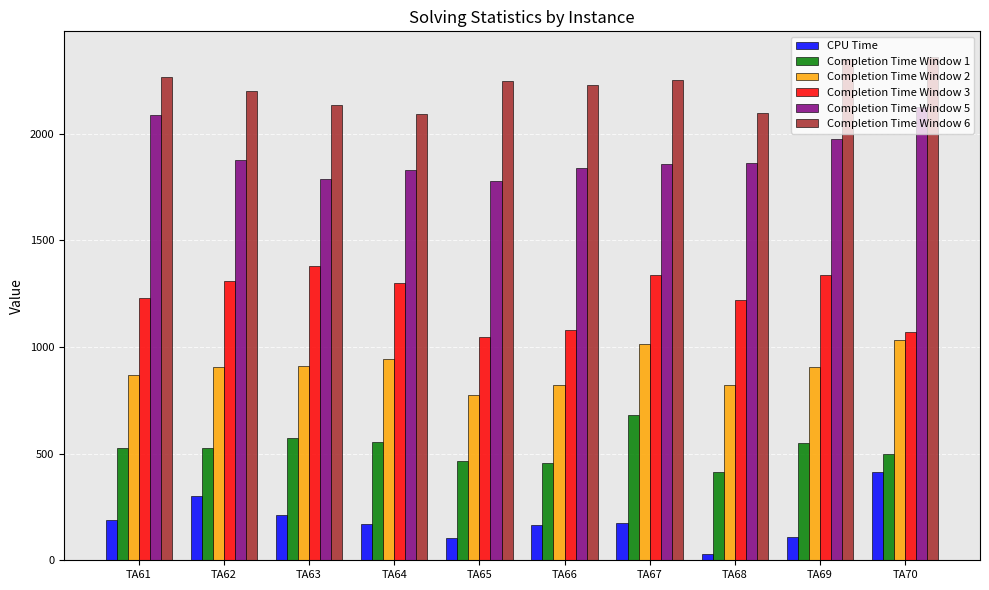

The value of Completion Time Window 6 at TA64 is 559.7. True or false?

False